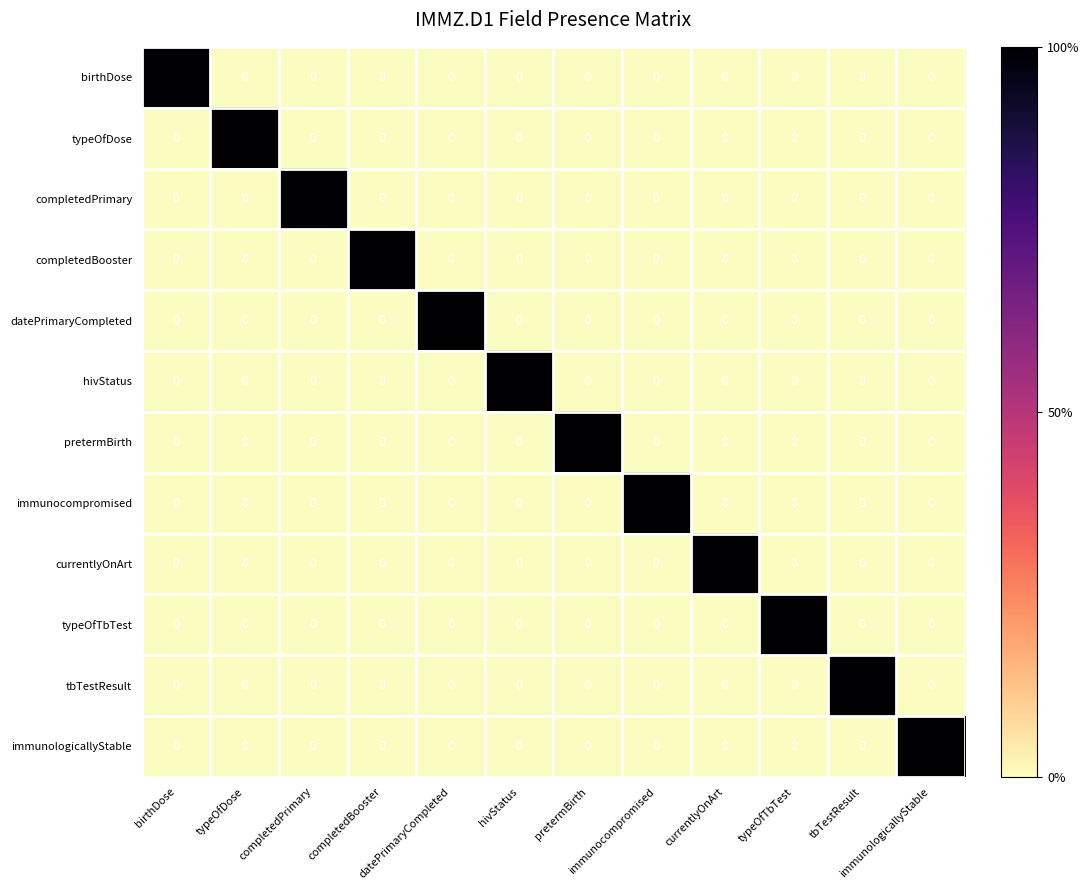

At how many categories does at least one series exceed 11?

12